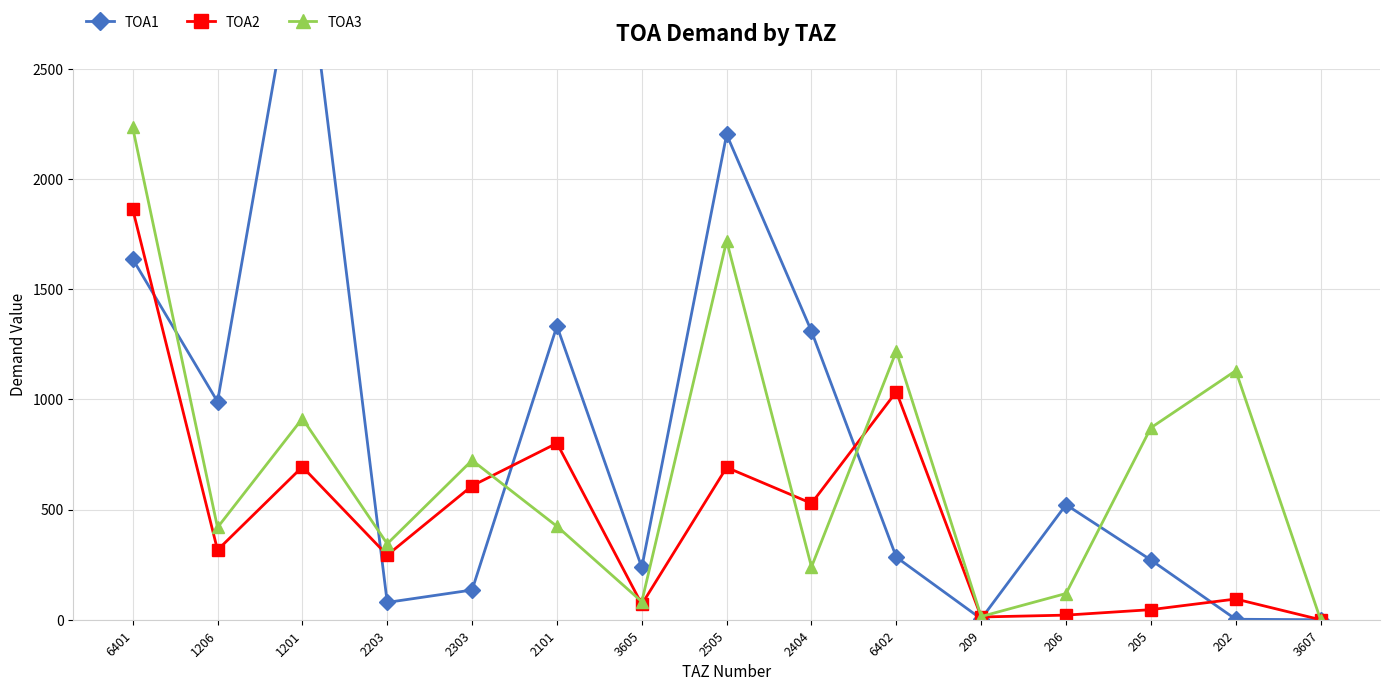

Reading left to right, what are all the values shown in this chart?

TOA1: 6401=1637.0	1206=989.5	1201=3189.0	2203=78.6	2303=134.9	2101=1332.7	3605=237.5	2505=2201.7	2404=1309.0	6402=283.6	209=4.0	206=522.0	205=271.0	202=2.2	3607=0.0
TOA2: 6401=1863.0	1206=316.3	1201=693.7	2203=293.0	2303=607.6	2101=801.0	3605=70.1	2505=691.0	2404=528.0	6402=1034.4	209=12.4	206=20.9	205=45.7	202=94.0	3607=0.0
TOA3: 6401=2233.4	1206=418.6	1201=913.0	2203=344.5	2303=723.3	2101=423.9	3605=81.9	2505=1719.0	2404=239.5	6402=1218.6	209=14.6	206=119.0	205=871.0	202=1130.0	3607=0.0